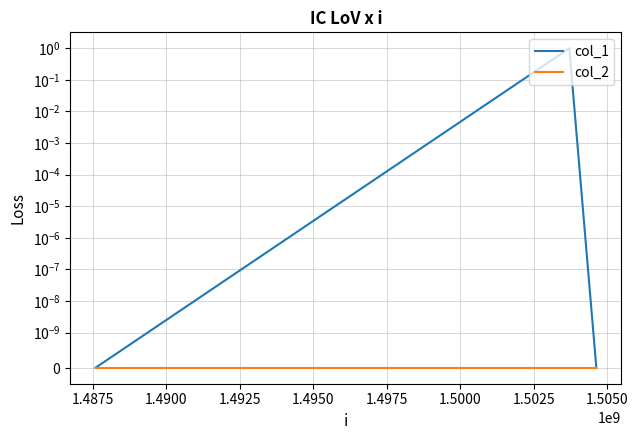

Reading left to right, extract all data points from this chart.

col_1: 0	1	0
col_2: 0	0	0